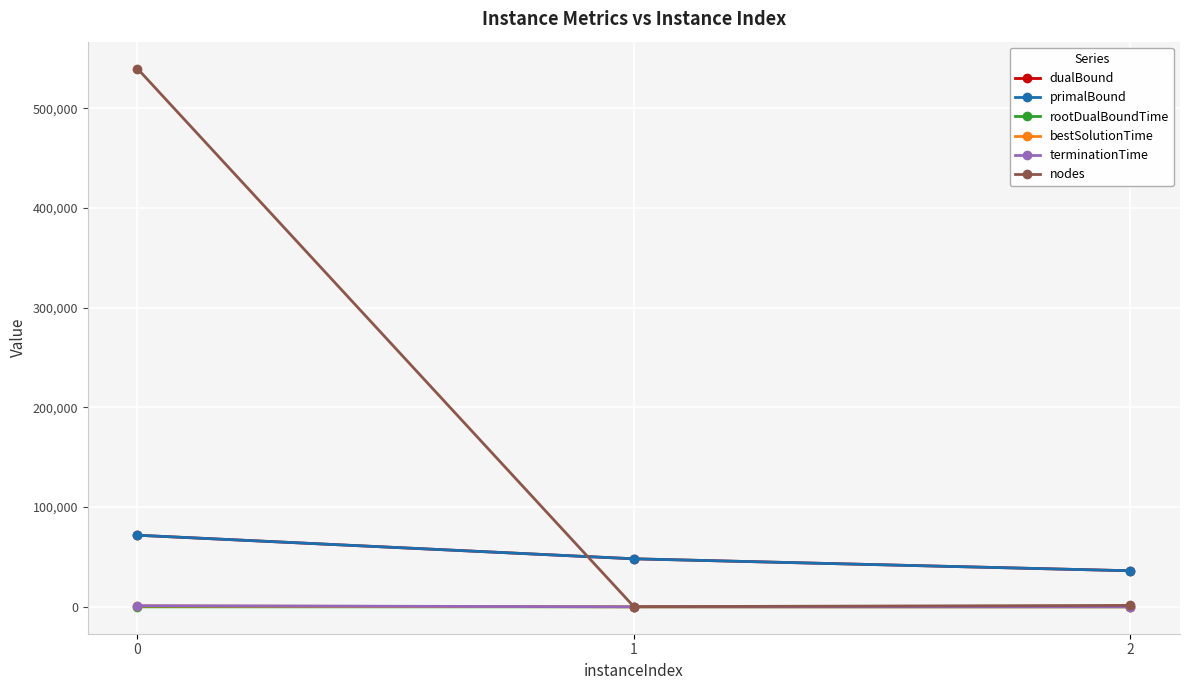

Rank the categories by dualBound value from lowest to highest.

2, 1, 0